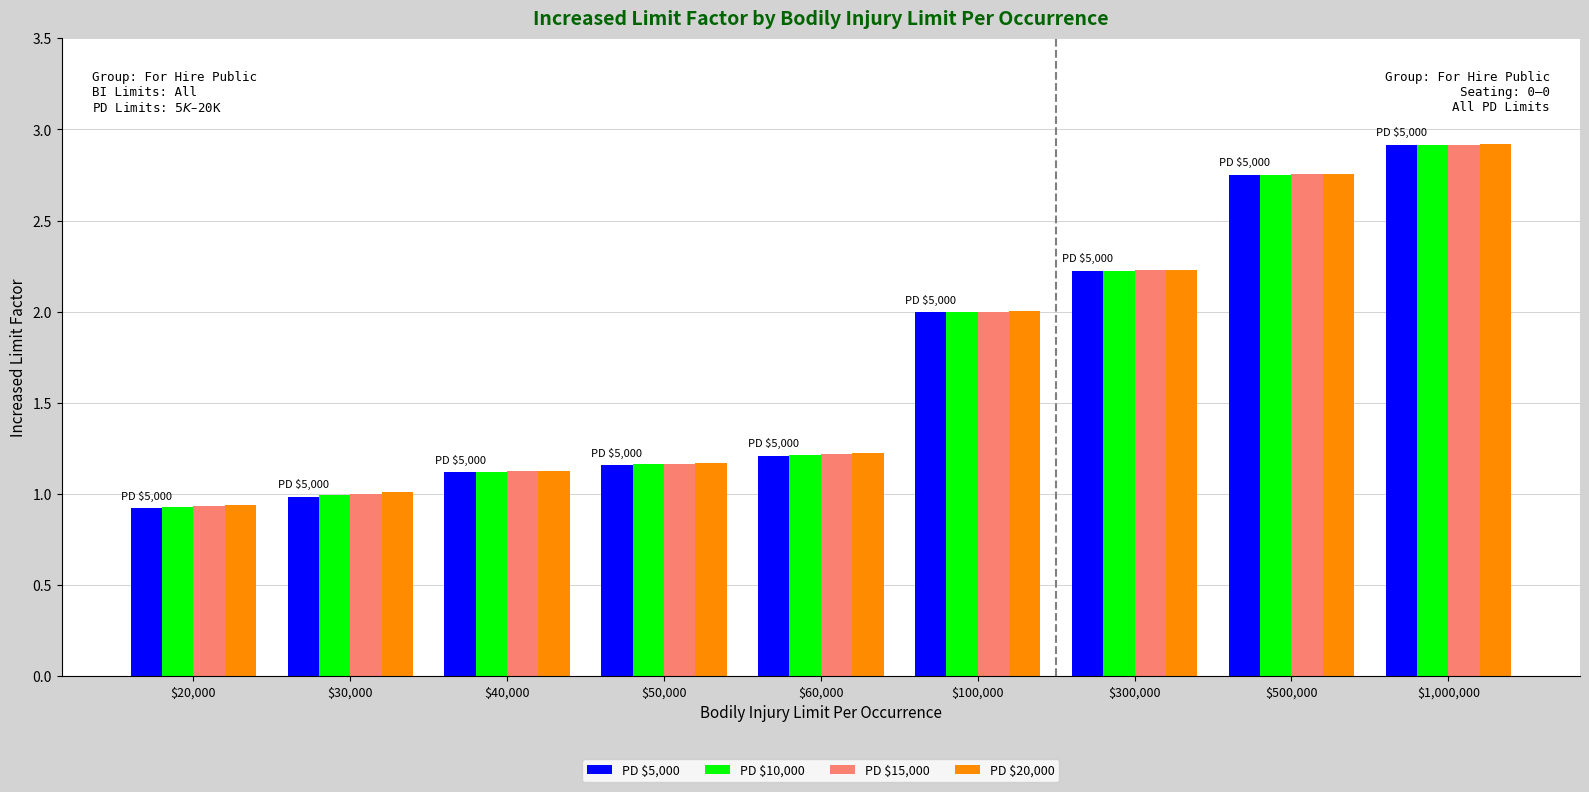

What is the label of the 8th bar from the right?

$30,000